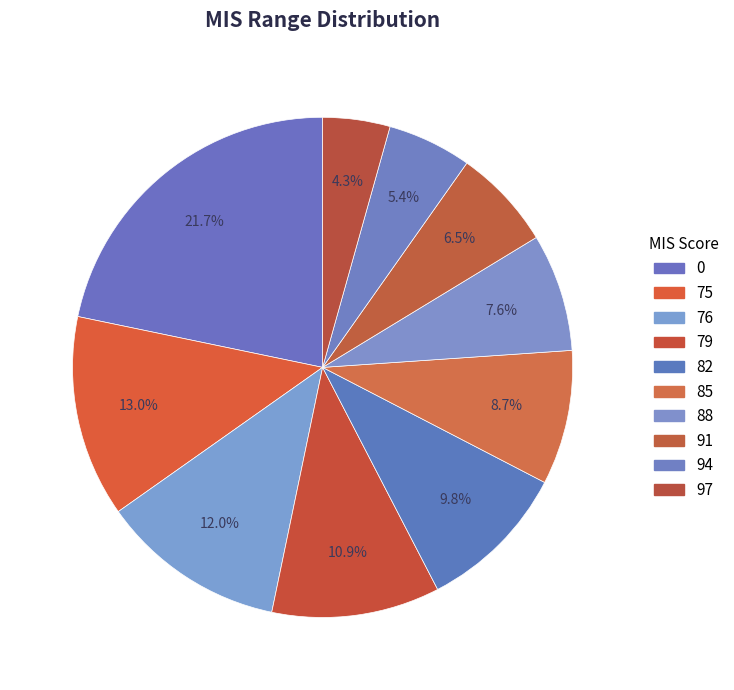

What is the change in value from 75 to 76?

-0.2